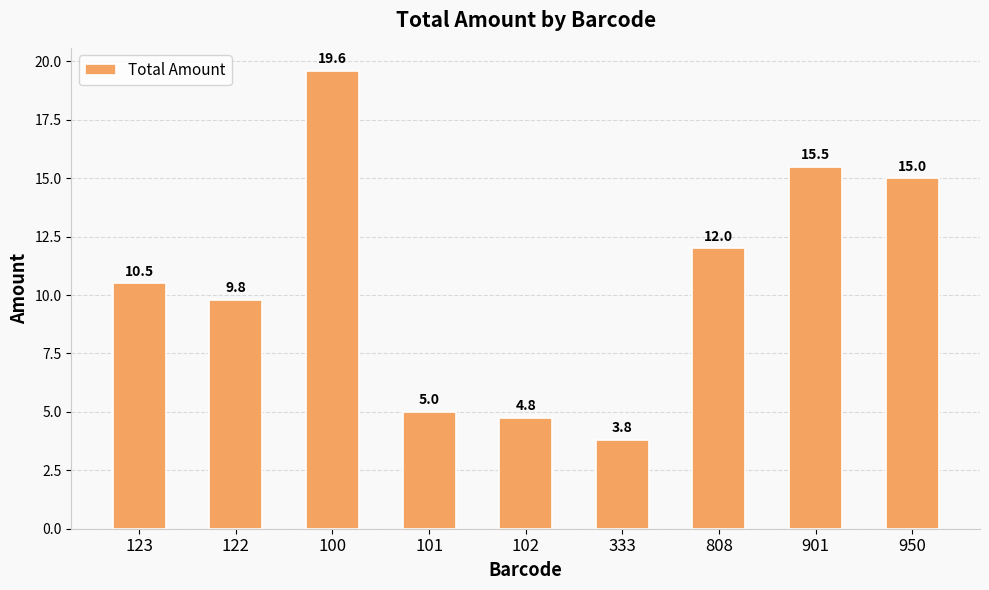

Count the number of data series in this chart.

1